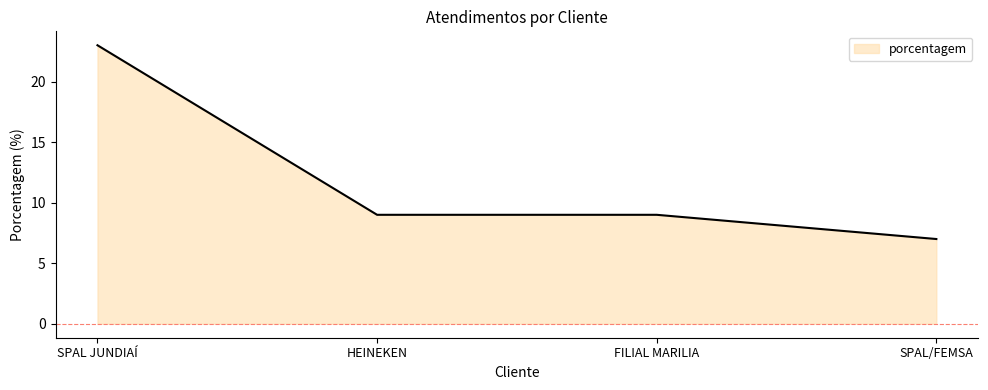

What position from the right is SPAL/FEMSA?

1